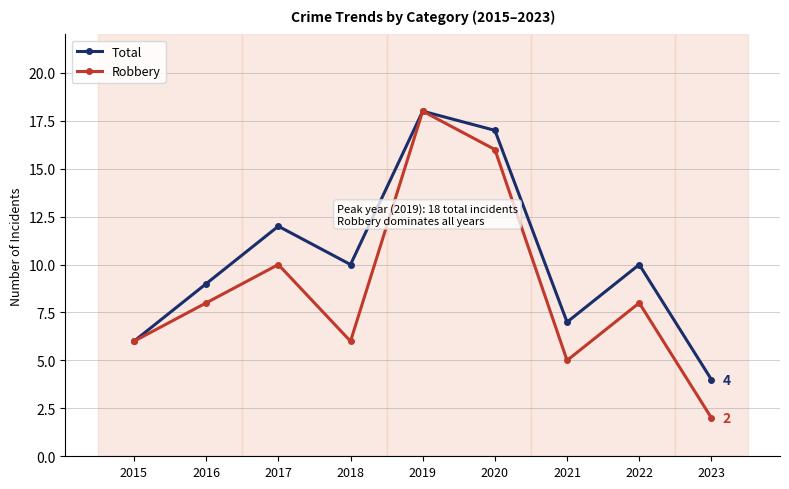

Which series has the largest total across all categories?

Total